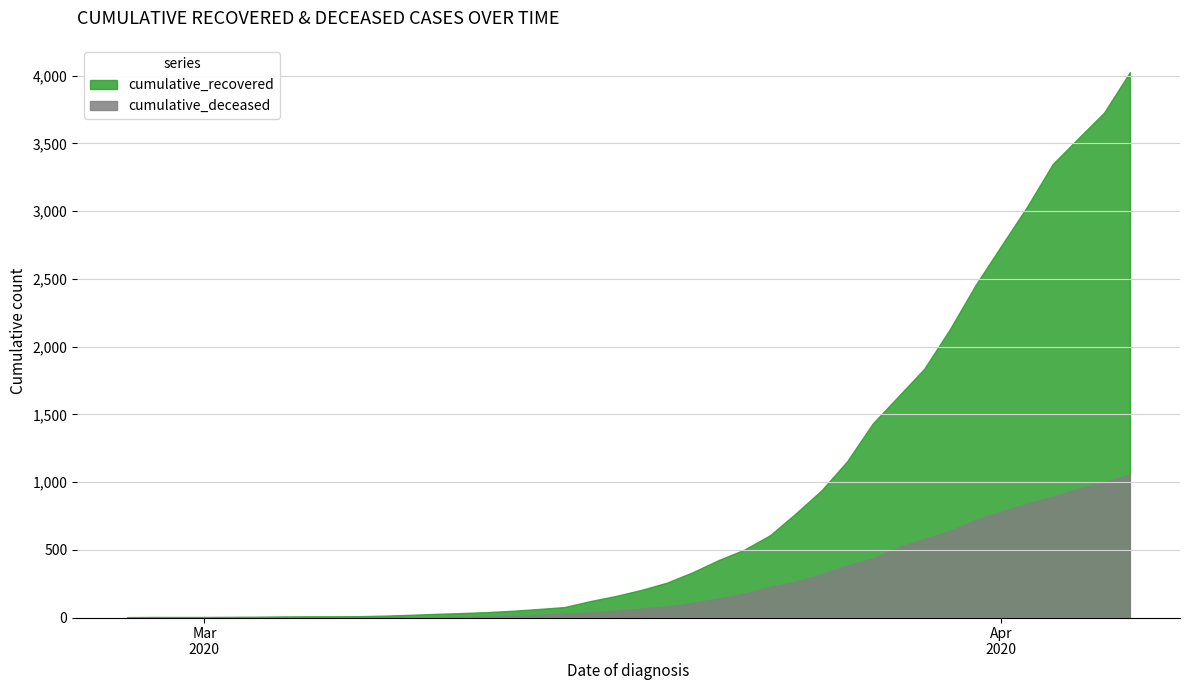

Where does the cumulative_recovered series first go above 204?

2020-03-19